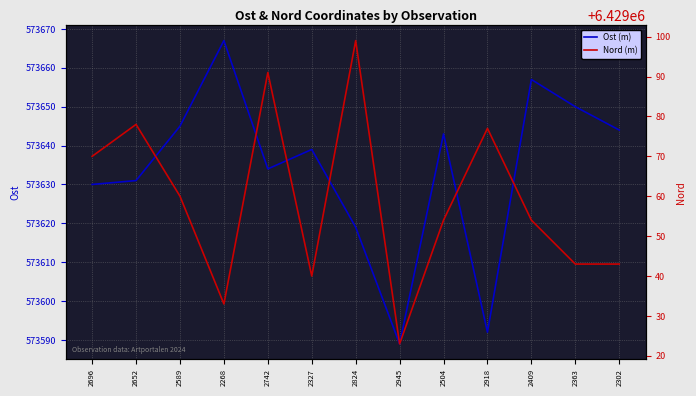

Reading right to left, what are all the values shown in this chart?

Ost (m): 573644	573650	573657	573592	573643	573589	573619	573639	573634	573667	573645	573631	573630
Nord (m): 6429043	6429043	6429054	6429077	6429054	6429023	6429099	6429040	6429091	6429033	6429060	6429078	6429070